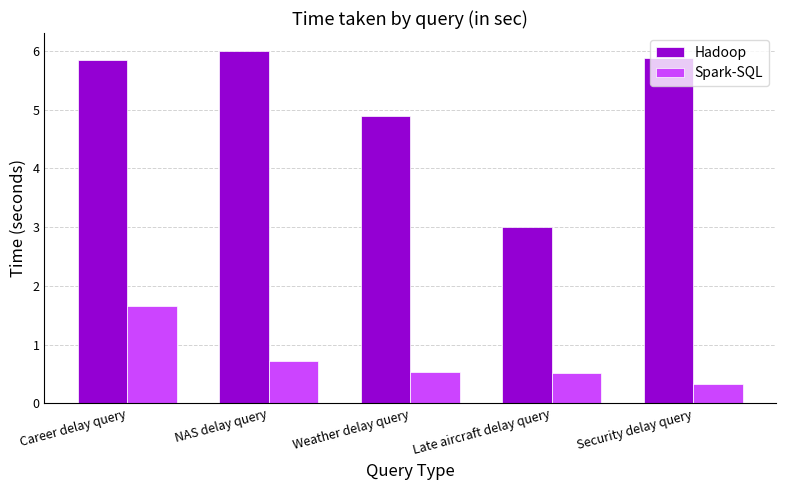

How many groups of bars are there?

5